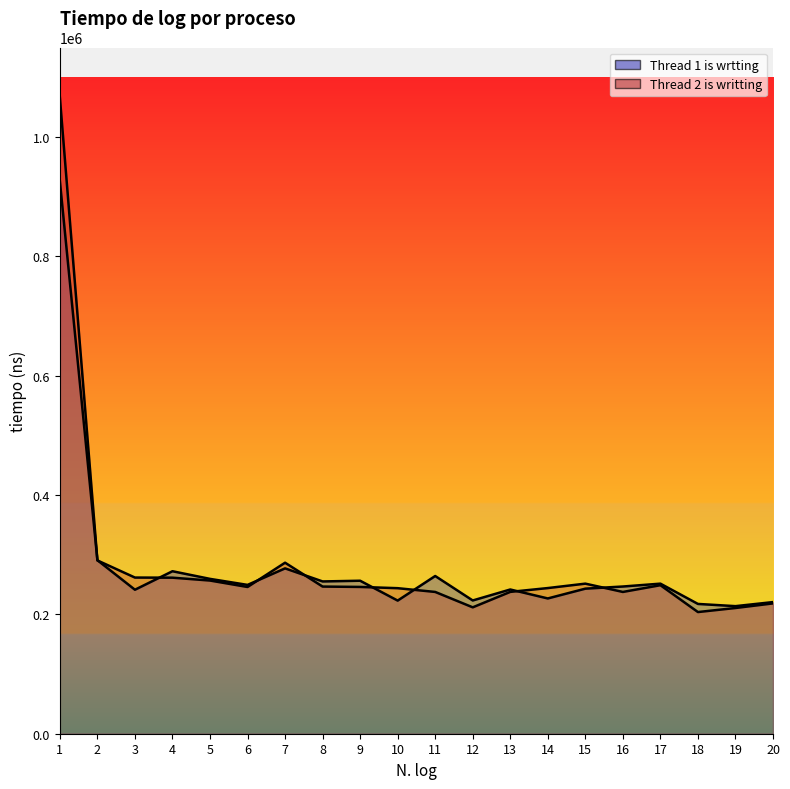

What is the spread (max minus min) of values at 6?

3500